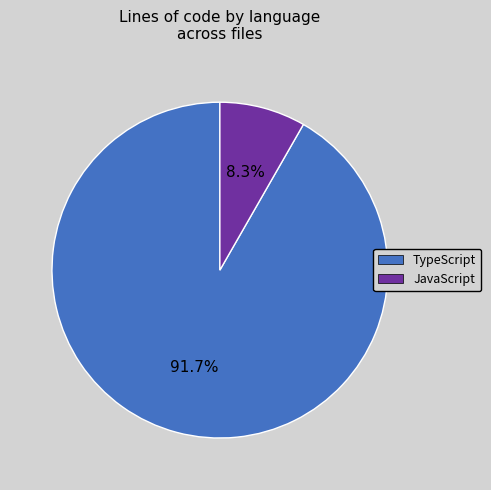

Does any single category account for the majority?

Yes